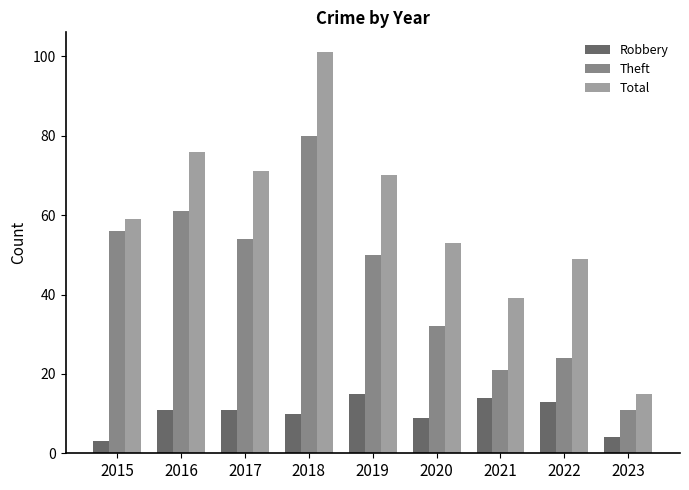

List the series in order of their overall mean, highest first.

Total, Theft, Robbery